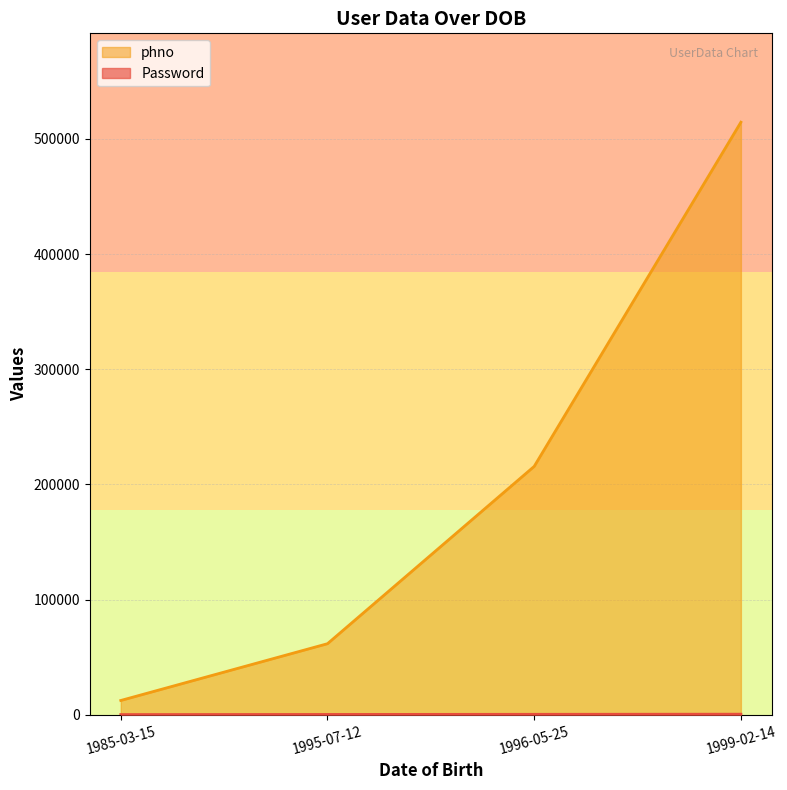

Is it true that Password equals 222 at 1995-07-12?

True